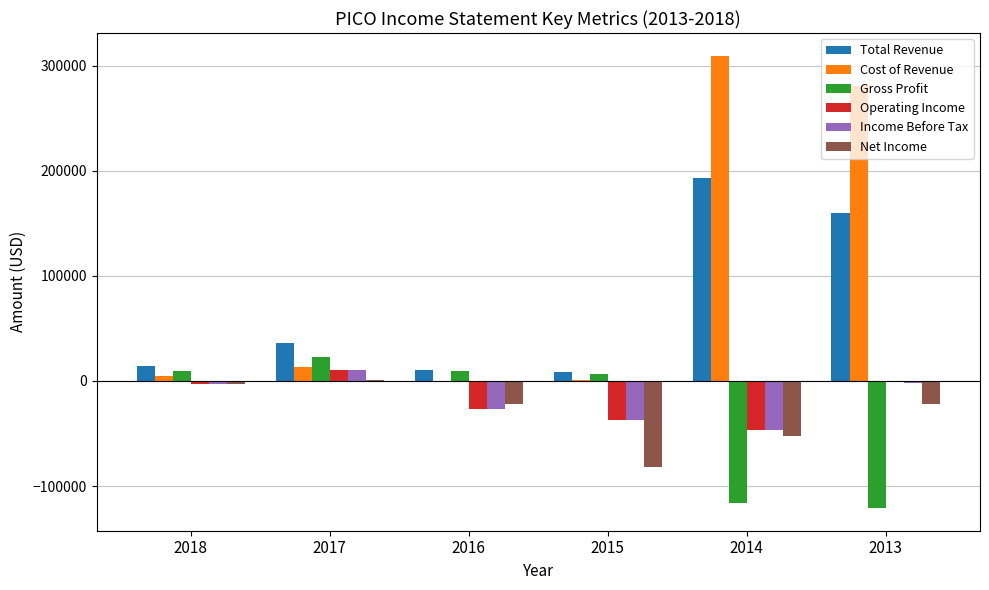

At which category is the sum across all series the highest?

2013